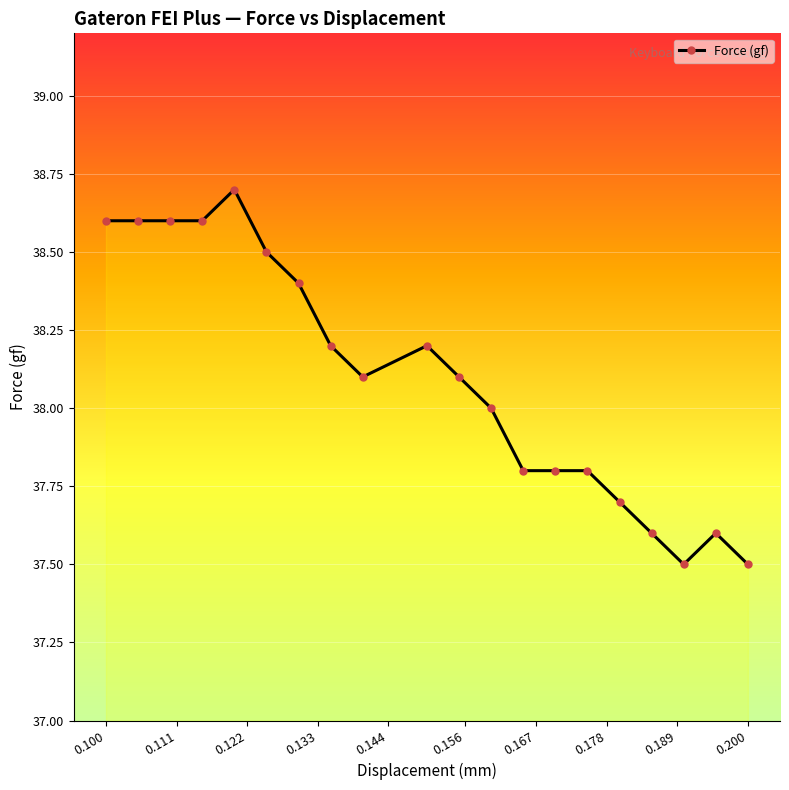

What is the difference between the maximum and minimum values?

1.2